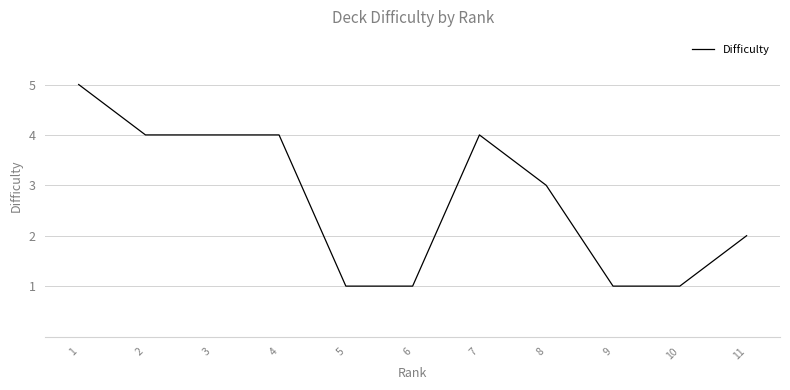

How many lines are shown in the chart?

1